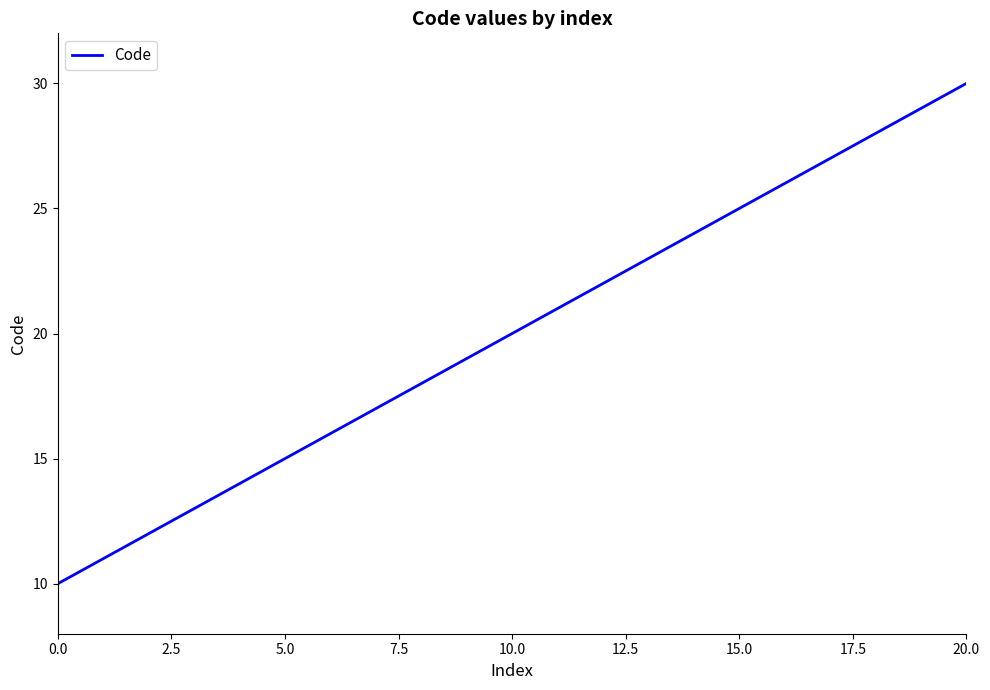

What is the maximum value shown in the chart?

30